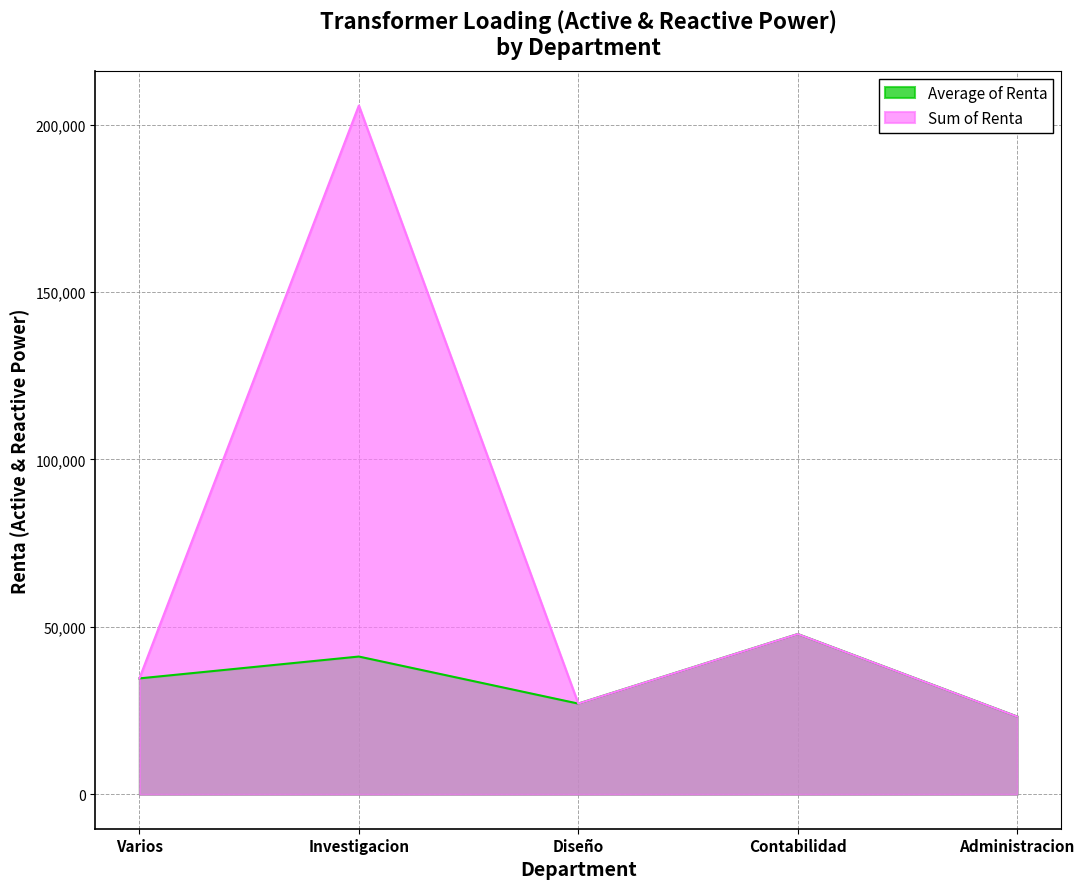

What is the average value of the Sum of Renta series?

67682.8